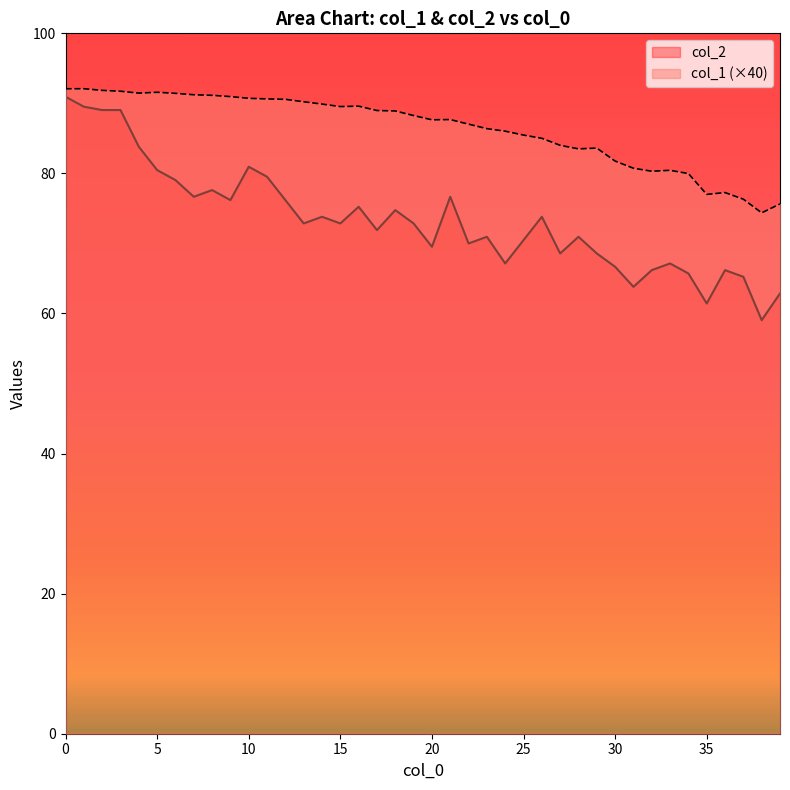

What is the average value of the col_1 series?

86.3